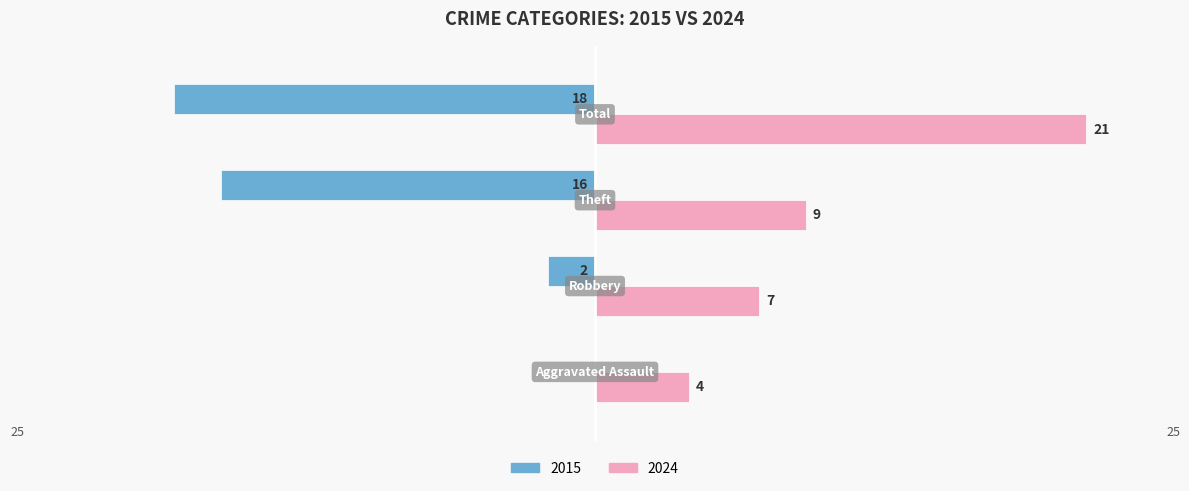

What are all the series names shown in the legend?

2015, 2024